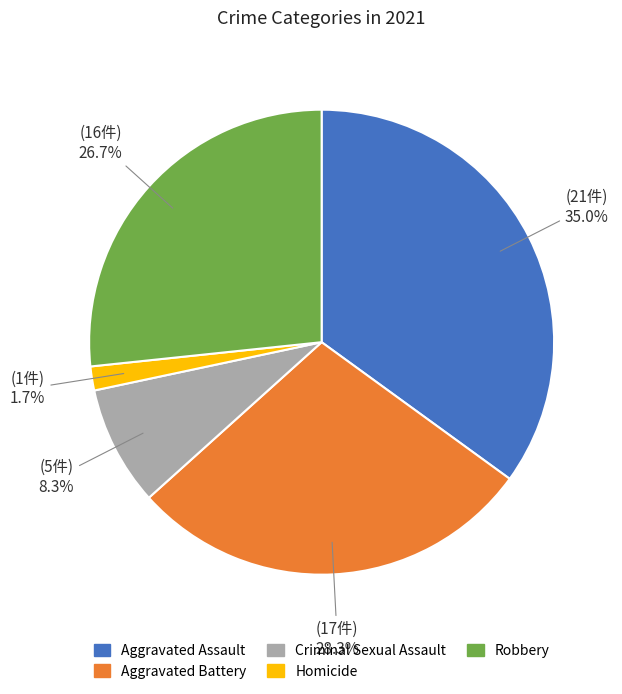

To the nearest percent, what is the combined percentage of Aggravated Assault and Aggravated Battery?

63%